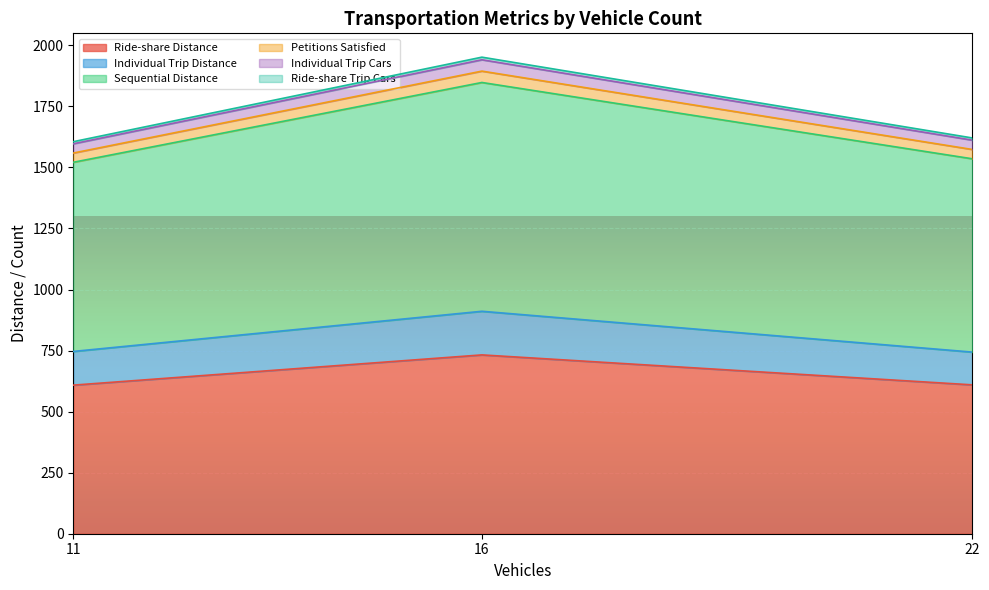

What is the spread (max minus min) of values at 22?

1007